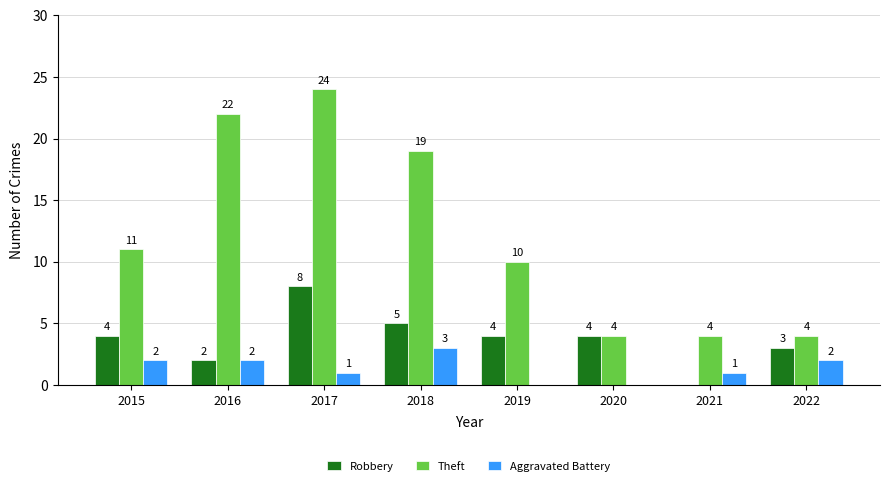

Reading right to left, what are all the values shown in this chart?

Robbery: 3	0	4	4	5	8	2	4
Theft: 4	4	4	10	19	24	22	11
Aggravated Battery: 2	1	0	0	3	1	2	2